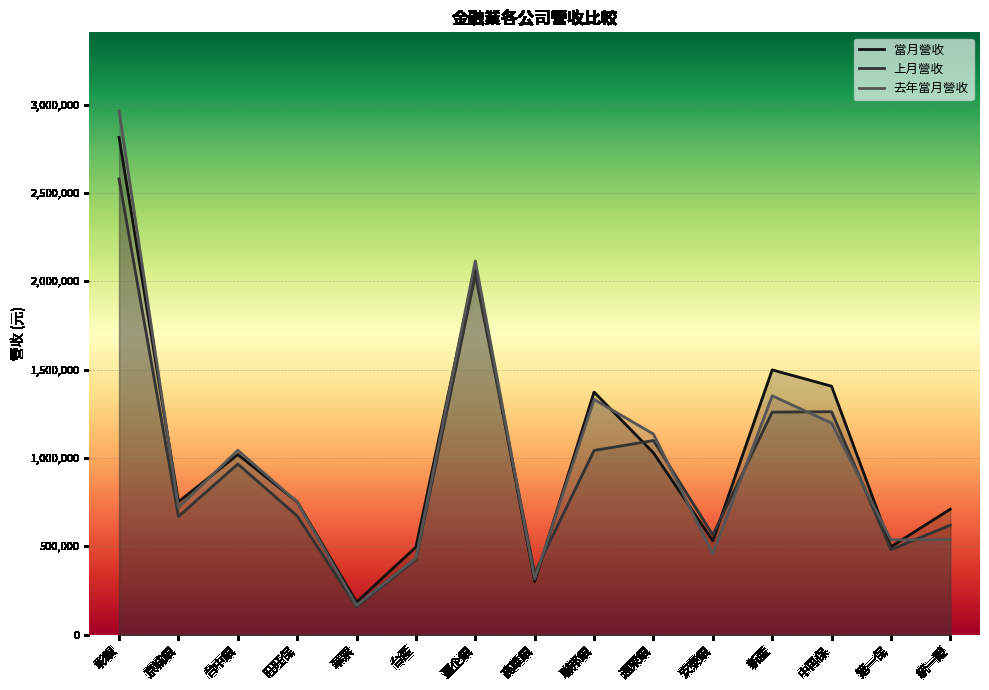

Reading right to left, list all the values displayed in this chart.

當月營收: 710234	497333	1406670	1498916	530876	1029396	1373497	300800	2085429	495781	184132	751462	1019598	751824	2815768
上月營收: 619693	480568	1262221	1259768	564437	1099020	1043028	348822	2037624	424937	157300	671858	965811	668820	2579942
去年當月營收: 537196	536688	1197911	1352289	457240	1135709	1331482	315239	2115750	433118	165149	750772	1043541	720373	2965942